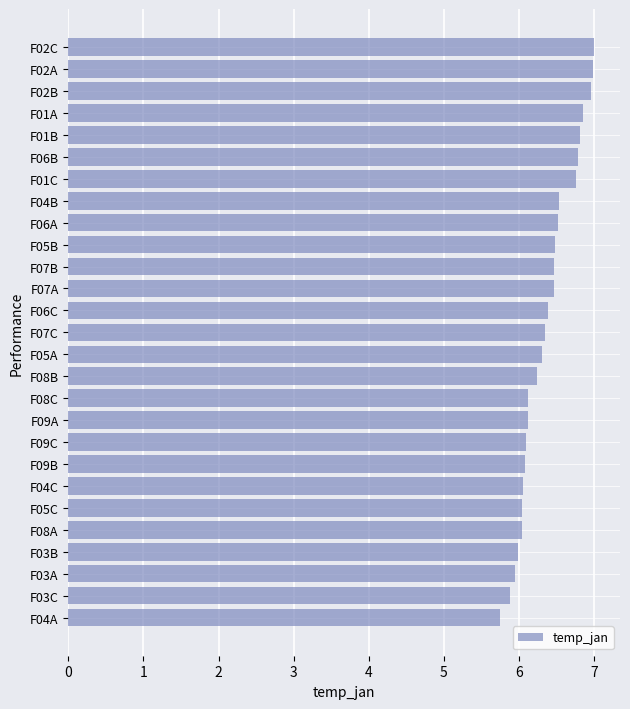

What is the minimum value shown in the chart?

5.7